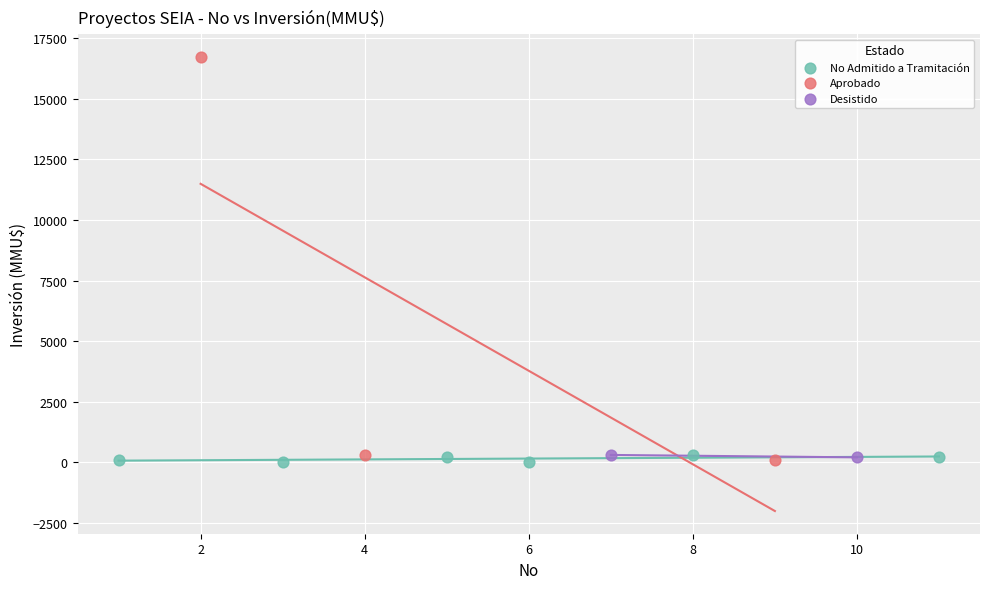

What are all the series names shown in the legend?

No Admitido a Tramitación, Aprobado, Desistido